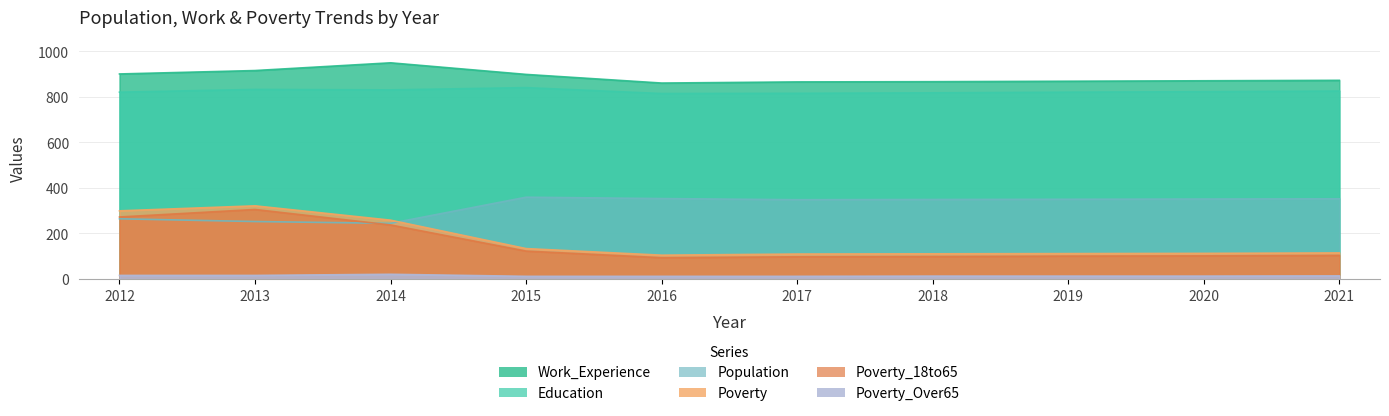

Which series has the widest spread of values?

Poverty